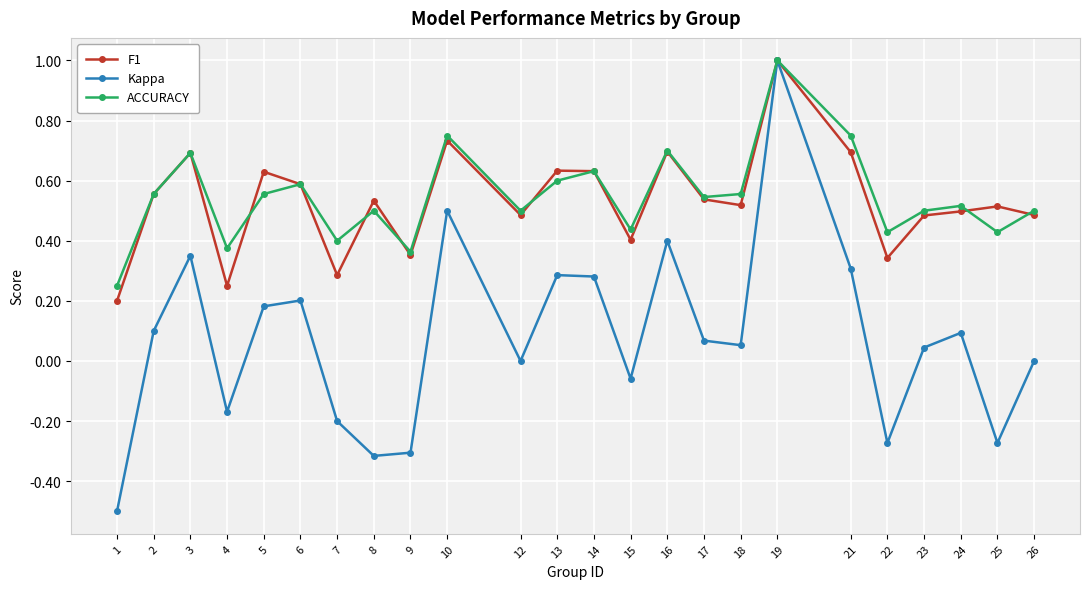

True or false: Kappa has a value of 0.8 at 10.

False